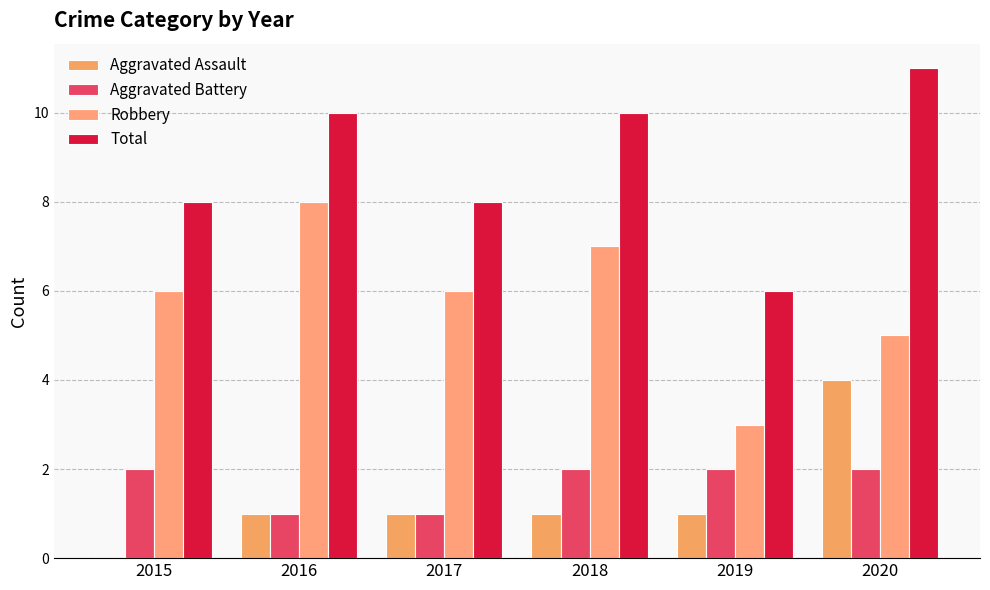

Between 2016 and 2015, which is larger?

2016